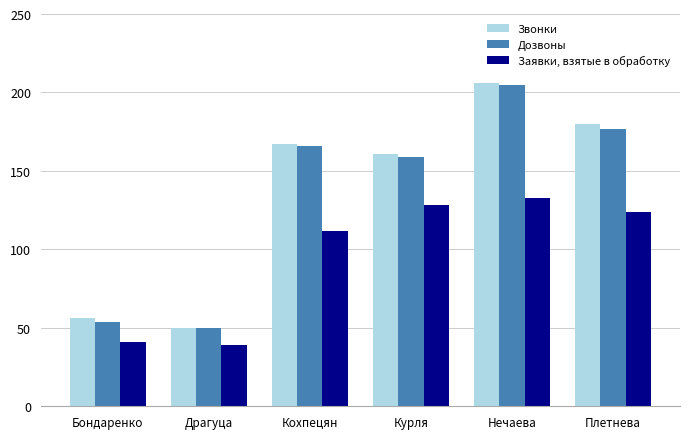

What is the difference between the highest and lowest values at Бондаренко?

15